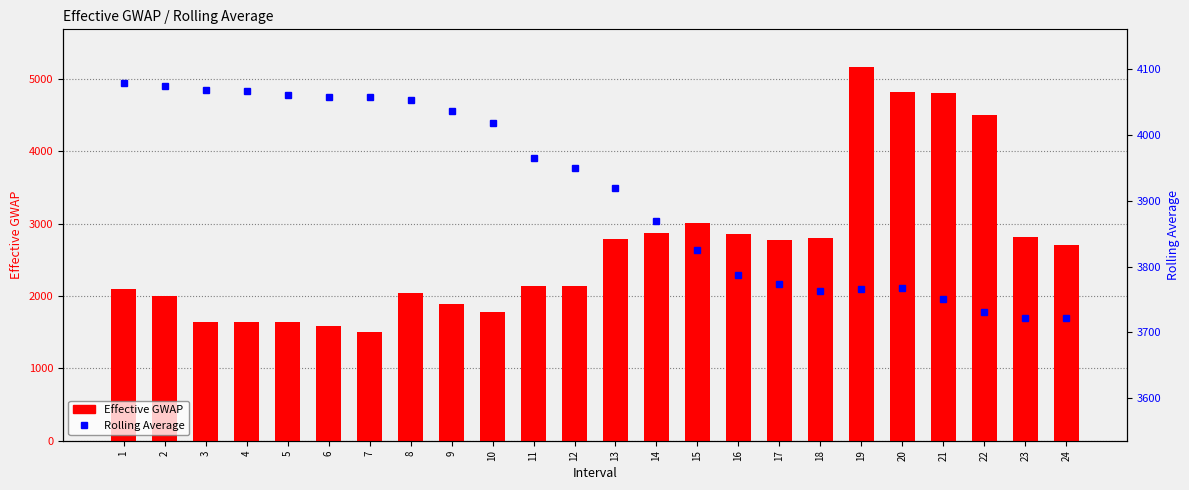

What are all the series names shown in the legend?

Effective GWAP, Rolling Average